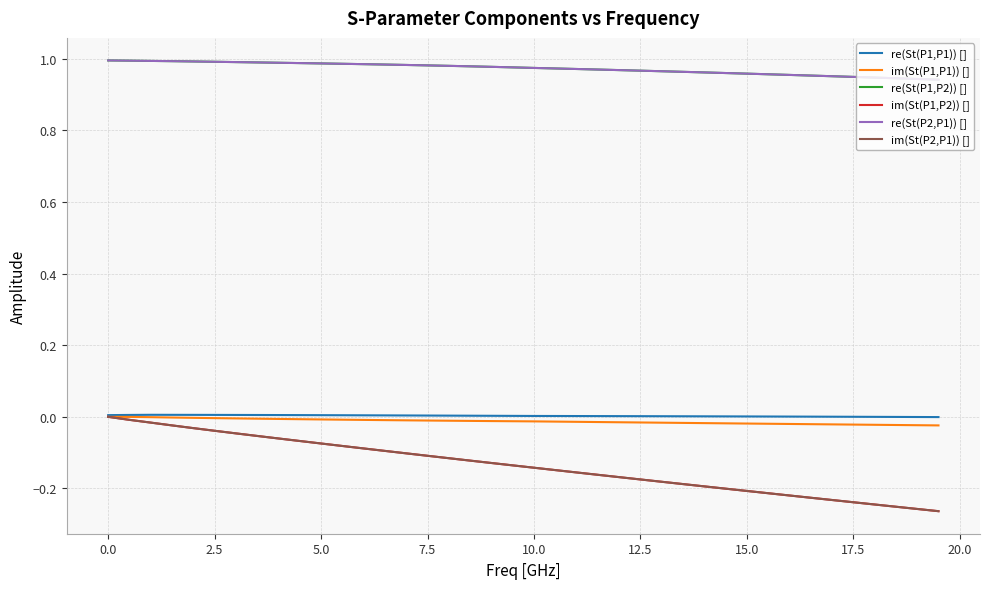

What is the difference between the maximum and minimum values in the im(St(P2,P1)) [] series?

0.3